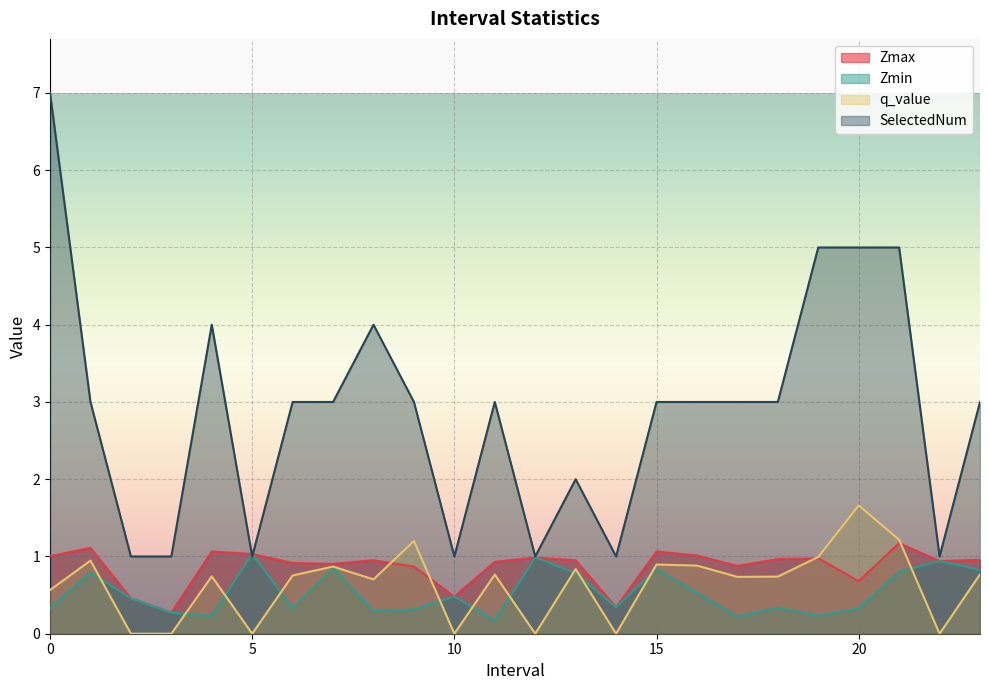

Reading left to right, extract all data points from this chart.

Zmax: 1.0	1.1	0.5	0.3	1.1	1.0	0.9	0.9	1.0	0.9	0.5	0.9	1.0	1.0	0.3	1.1	1.0	0.9	1.0	1.0	0.7	1.2	0.9	1.0
Zmin: 0.3	0.8	0.5	0.3	0.2	1.0	0.3	0.9	0.3	0.3	0.5	0.2	1.0	0.8	0.3	0.8	0.5	0.2	0.3	0.2	0.3	0.8	0.9	0.8
q_value: 0.6	0.9	0.0	0.0	0.7	0.0	0.8	0.9	0.7	1.2	0.0	0.8	0.0	0.8	0.0	0.9	0.9	0.7	0.7	1.0	1.7	1.2	0.0	0.8
SelectedNum: 7.0	3.0	1.0	1.0	4.0	1.0	3.0	3.0	4.0	3.0	1.0	3.0	1.0	2.0	1.0	3.0	3.0	3.0	3.0	5.0	5.0	5.0	1.0	3.0